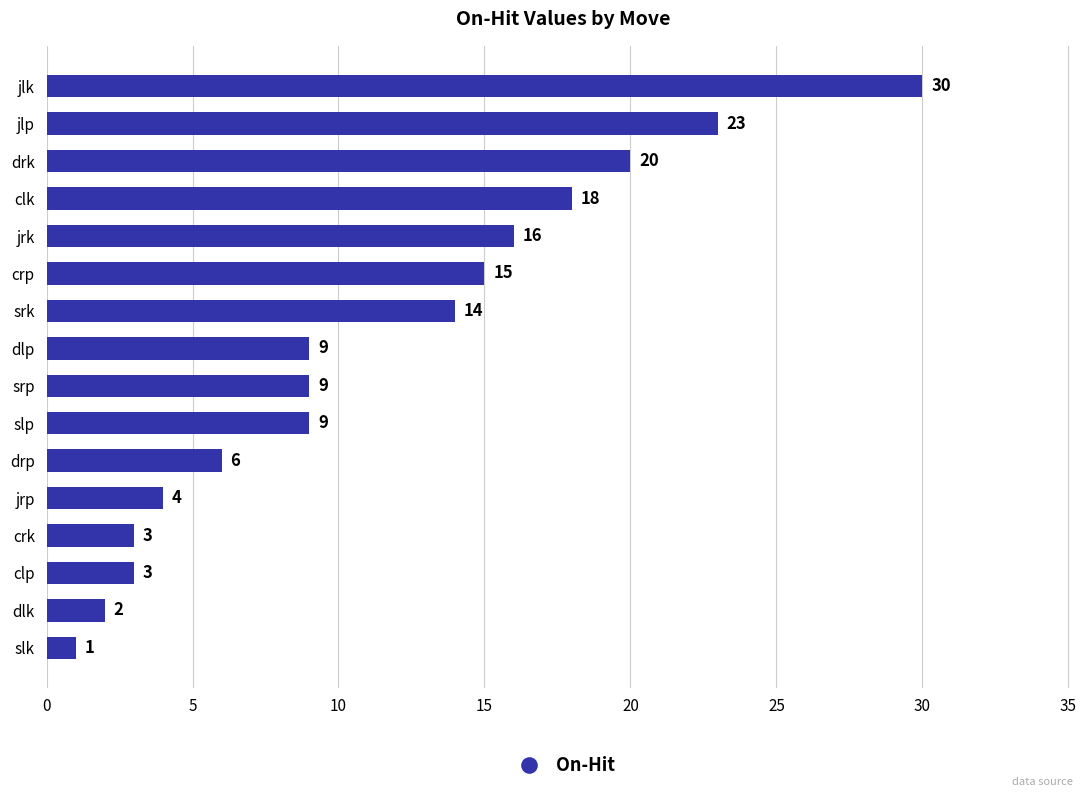

Does the chart contain stacked bars?

No